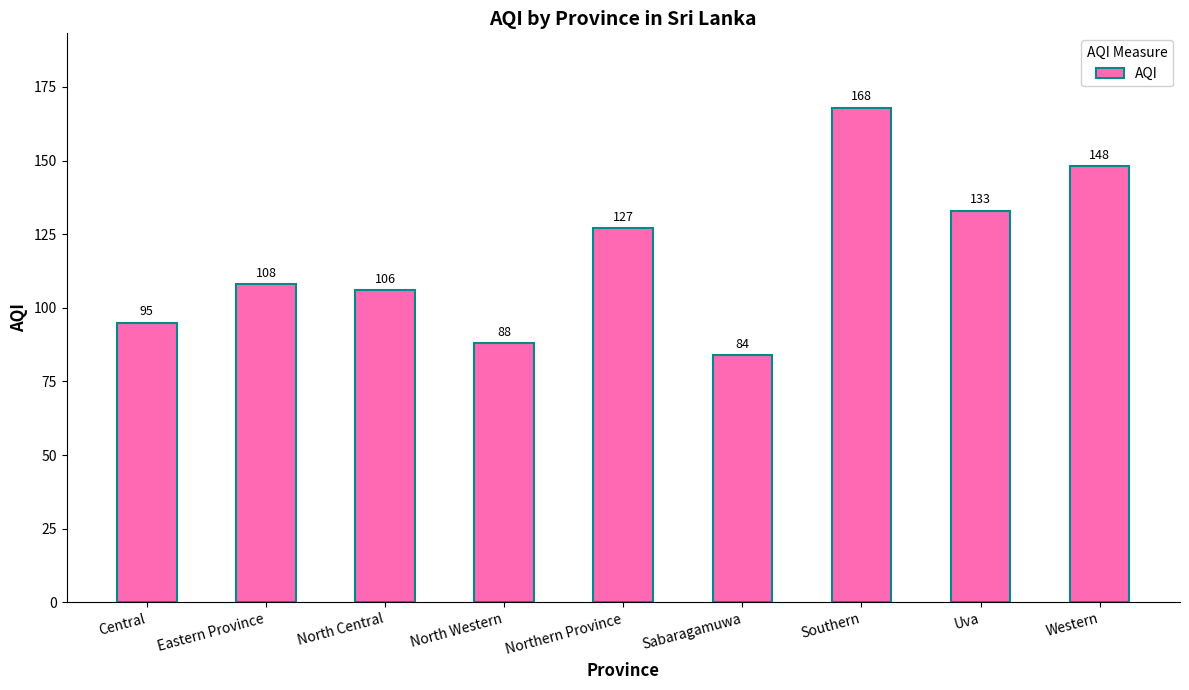

What is the ratio of the value at Northern Province to the value at Western?

0.9